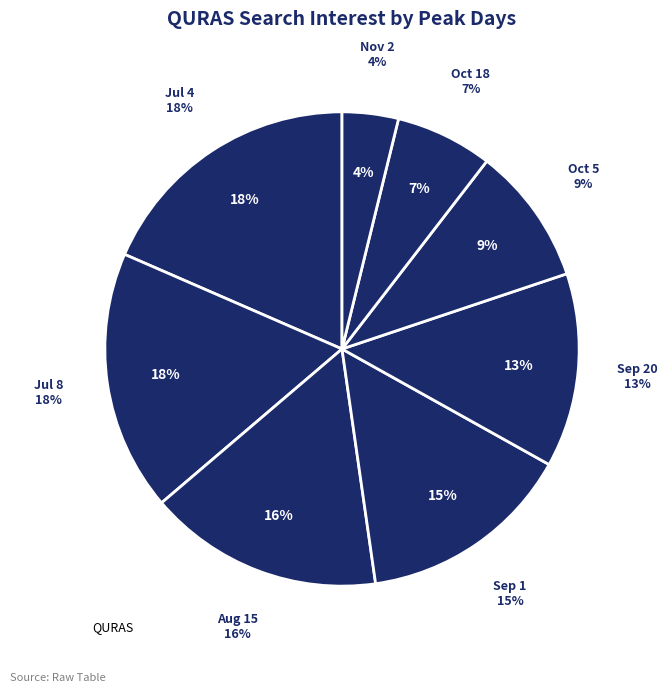

To the nearest percent, what percentage of the pie is 2013/07/08?

18%